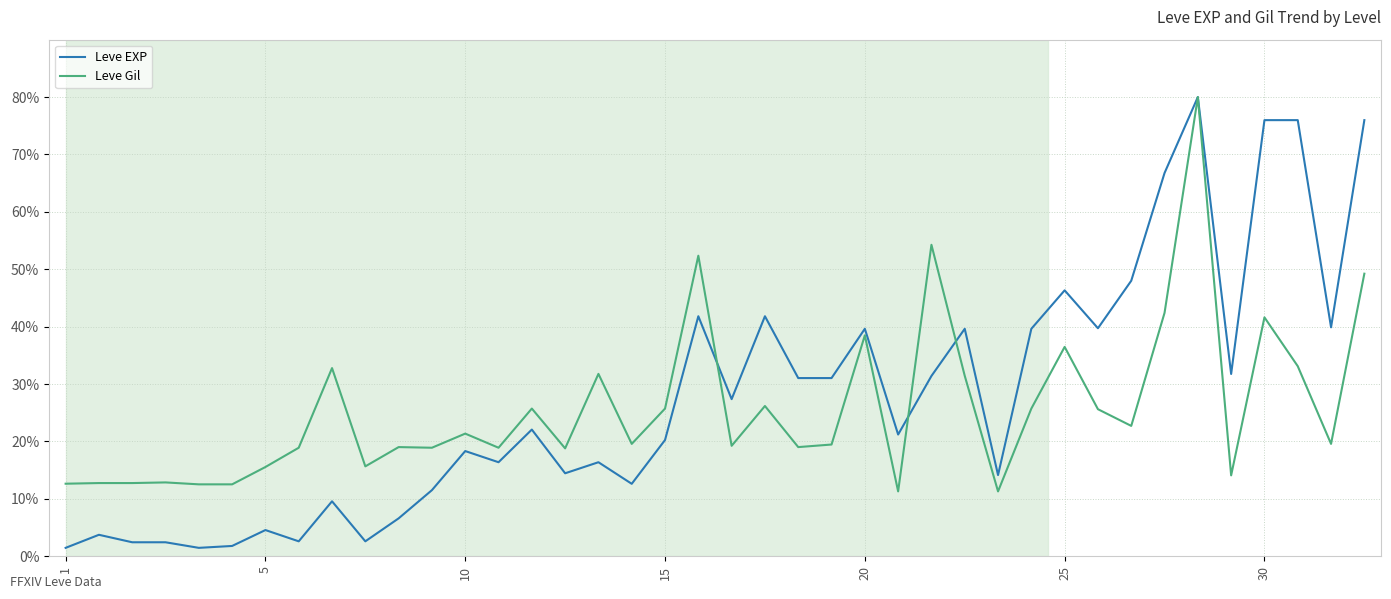

What is the minimum value for Leve Gil?

11.3